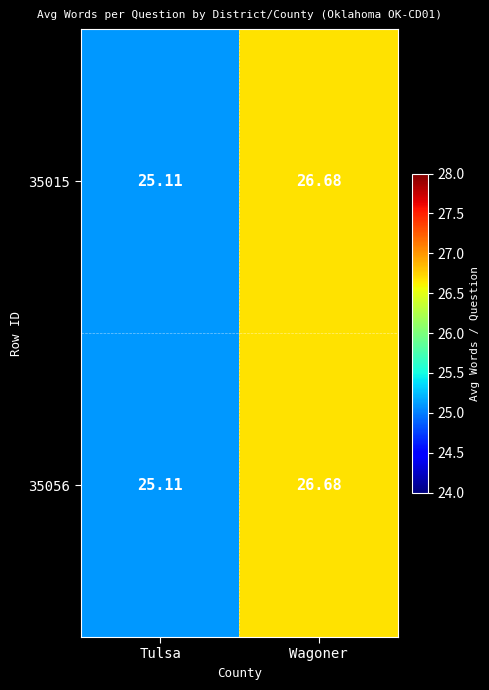

Which category has the highest value across all series?

Wagoner